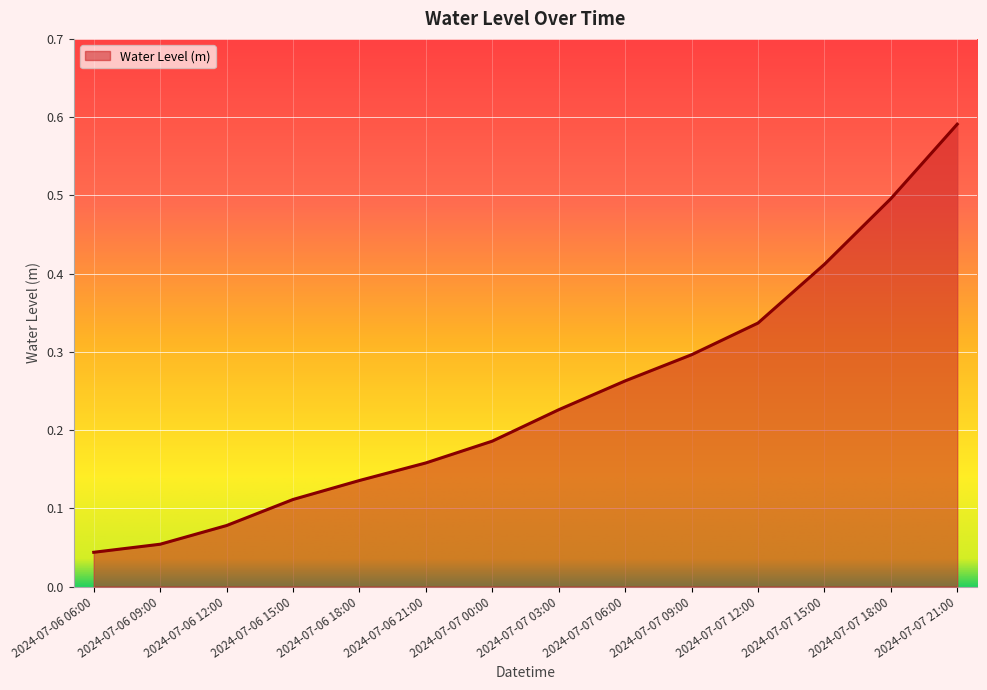

List the labels in order of value, largest first.

2024-07-07 21:00, 2024-07-07 18:00, 2024-07-07 15:00, 2024-07-07 12:00, 2024-07-07 09:00, 2024-07-07 06:00, 2024-07-07 03:00, 2024-07-07 00:00, 2024-07-06 21:00, 2024-07-06 18:00, 2024-07-06 15:00, 2024-07-06 12:00, 2024-07-06 09:00, 2024-07-06 06:00